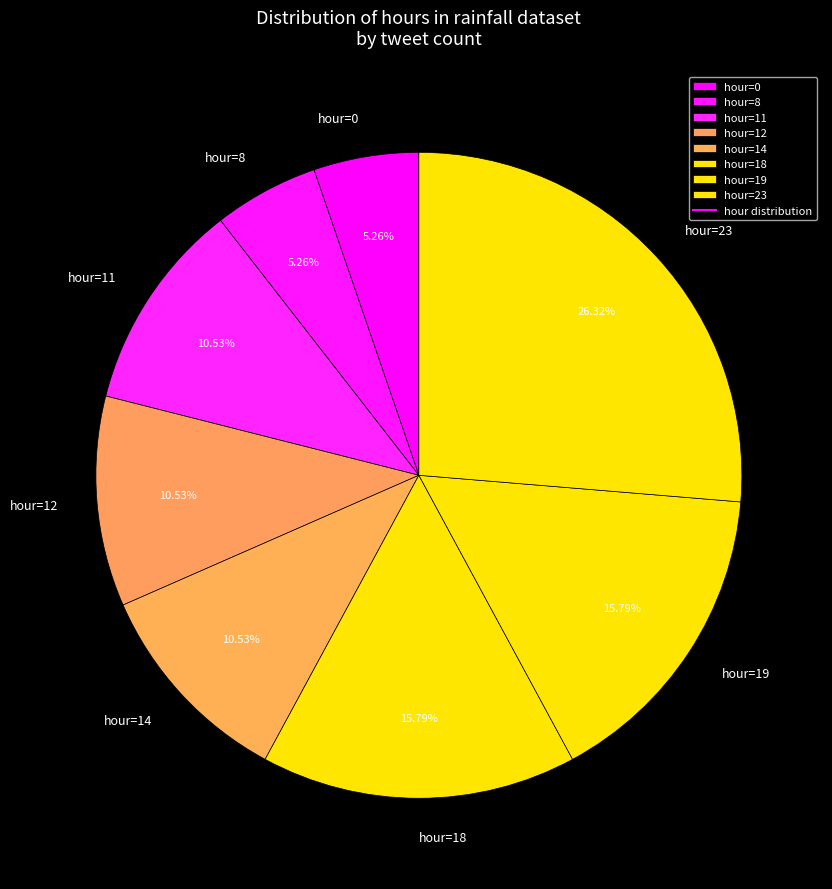

Is there any slice that represents more than half of the pie?

No